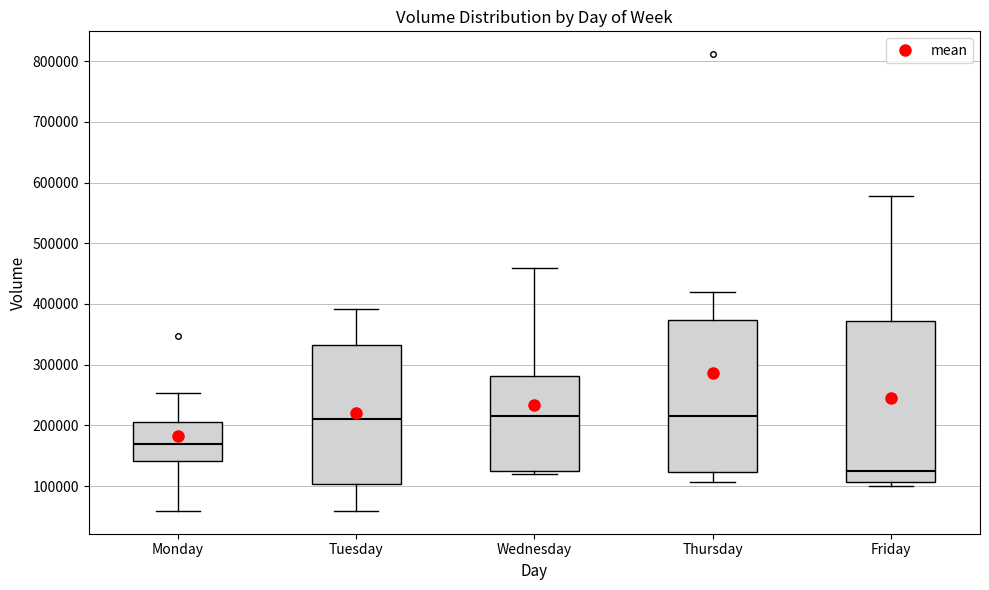

Which box is the tallest, from its lower edge to its upper edge?

Friday